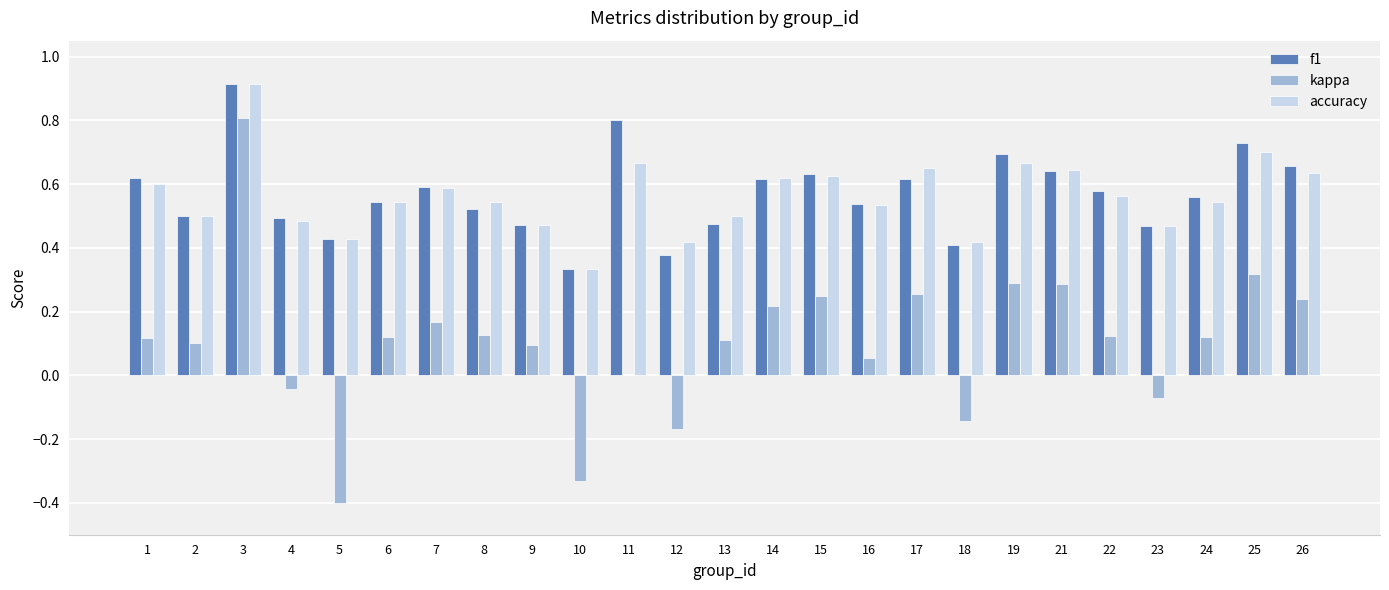

What is the sum of the f1 values at 9 and 12?

0.8